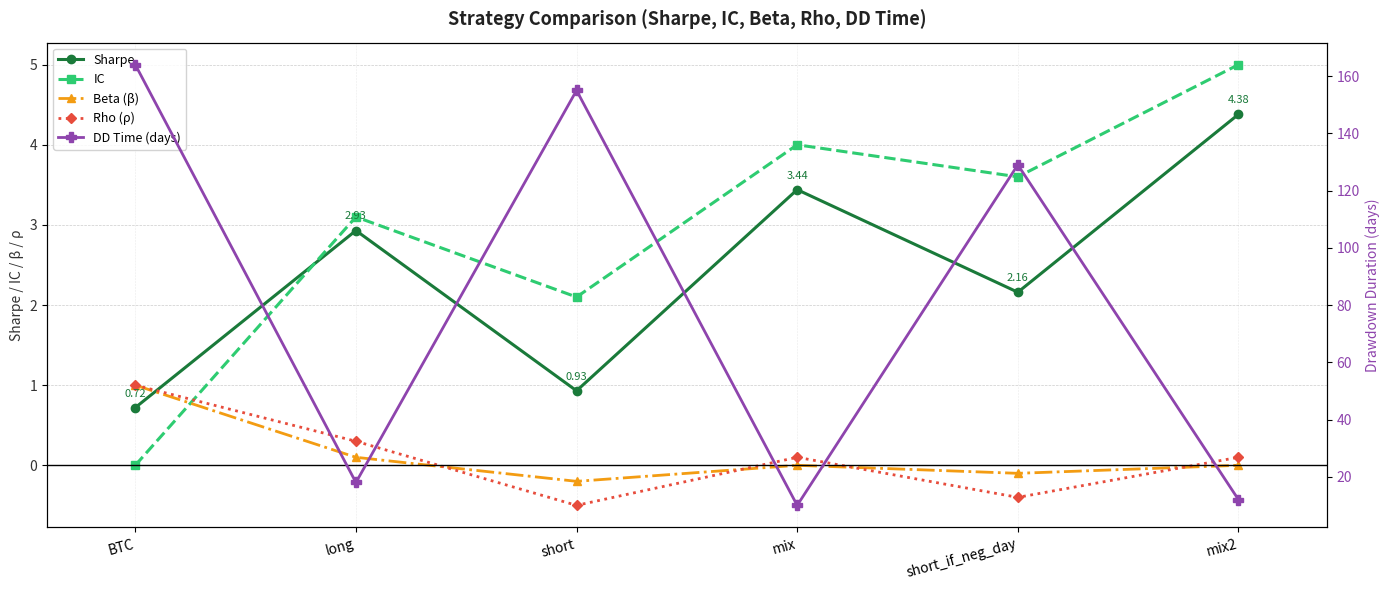

Where is the first local maximum for Rho (ρ)?

mix